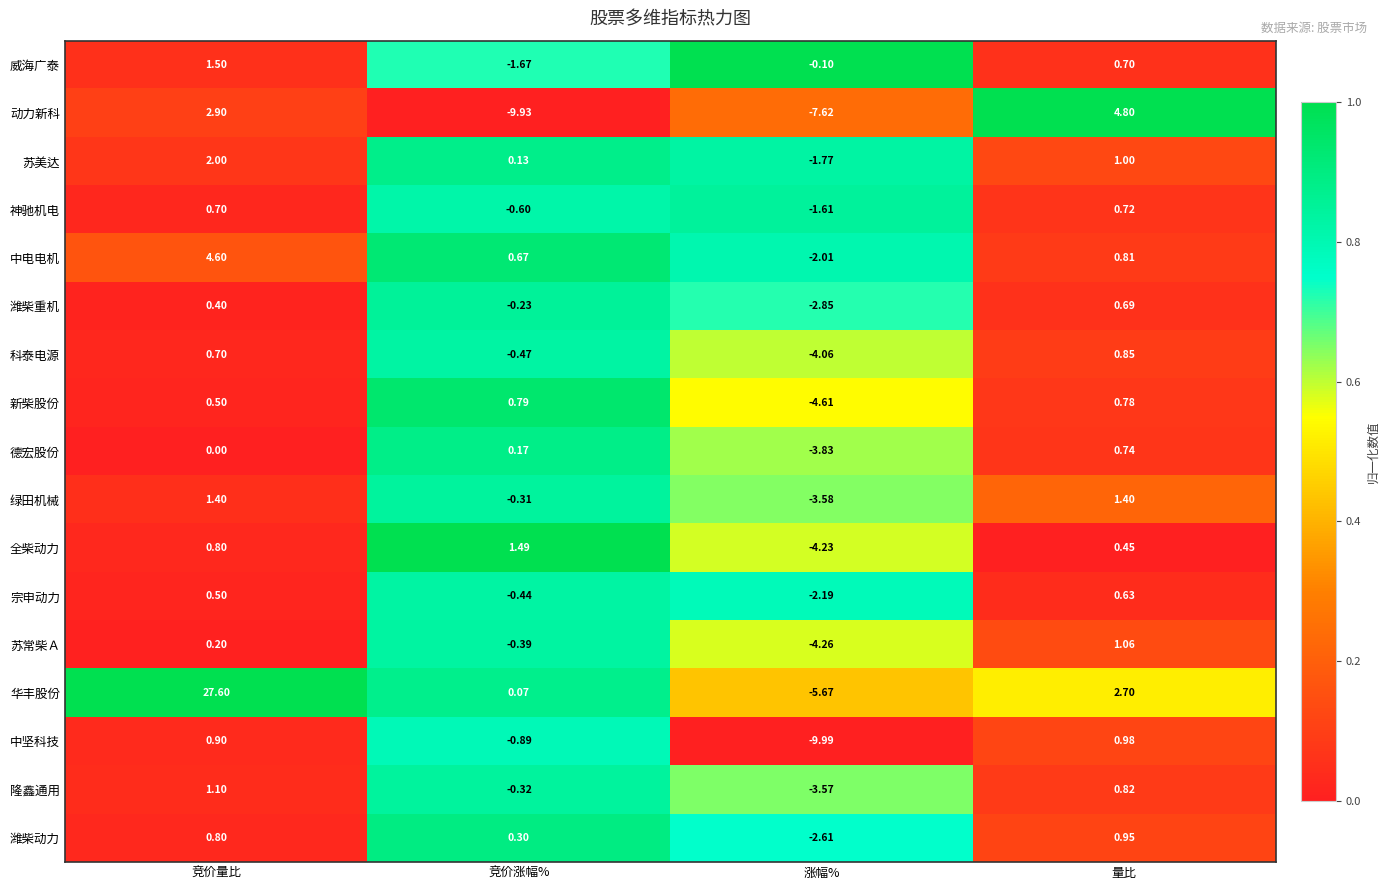

How many data points does each series have?

4